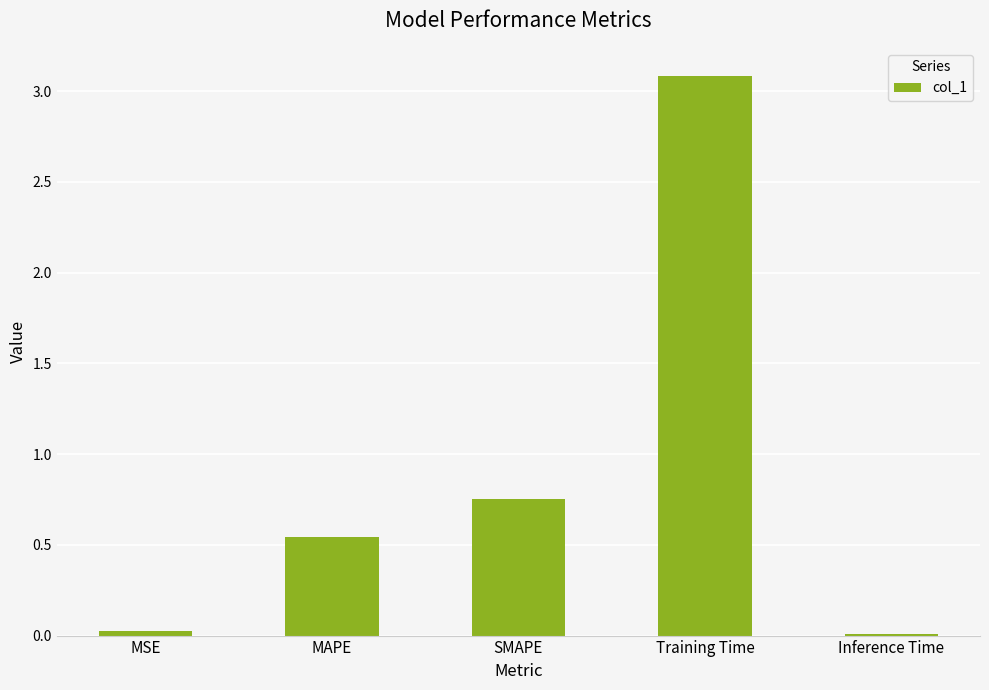

What is the change in value from MAPE to SMAPE?

+0.2